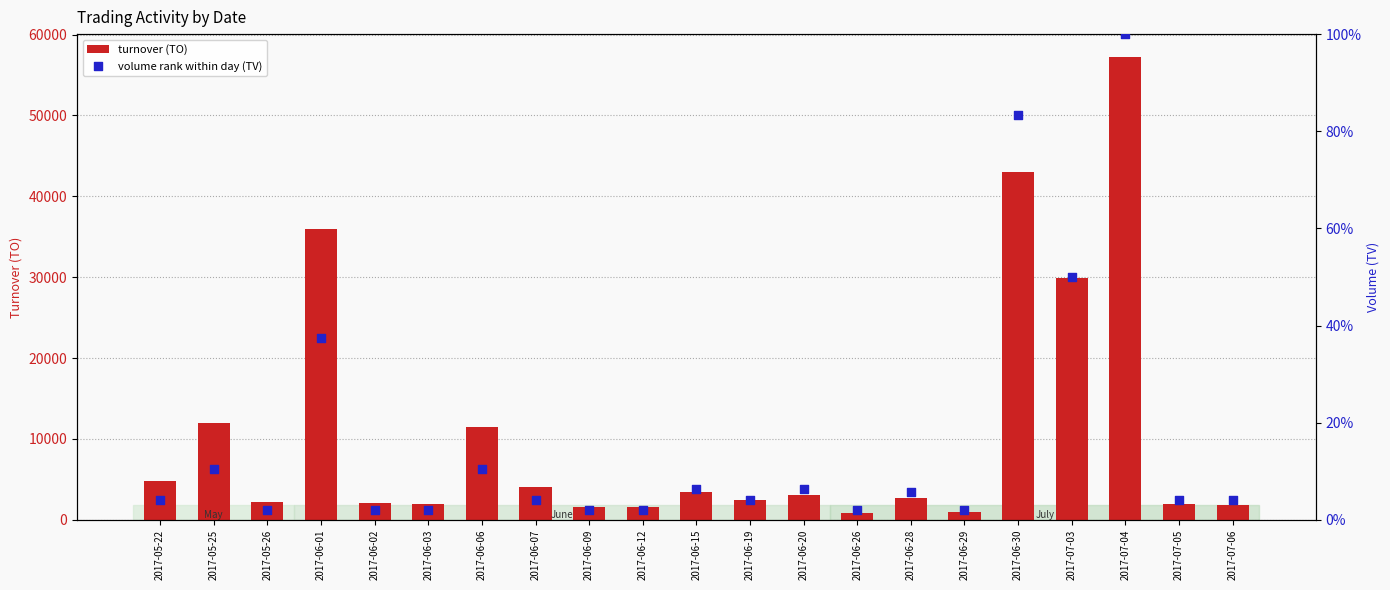

Which series has the largest total across all categories?

turnover (TO)